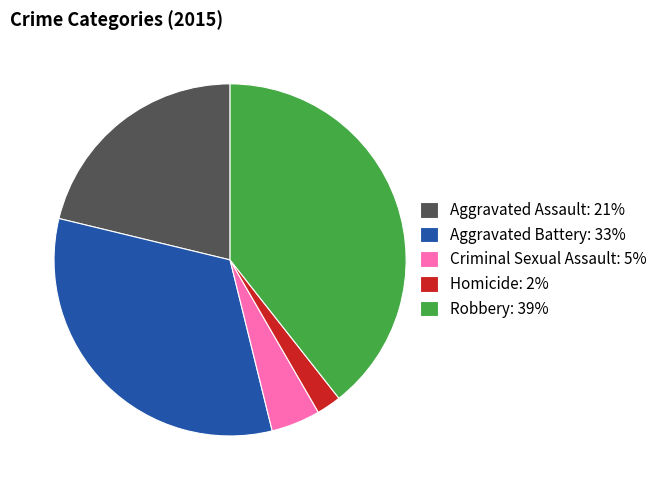

What is the ratio of the value at Aggravated Battery: 33% to the value at Robbery: 39%?

0.8